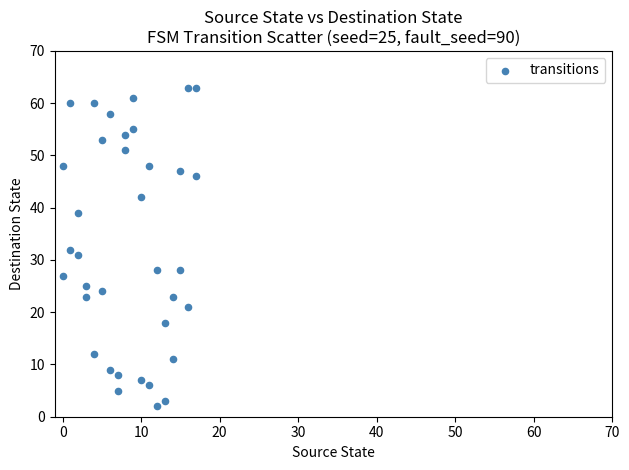

What is the range of Y values (max minus min)?

61